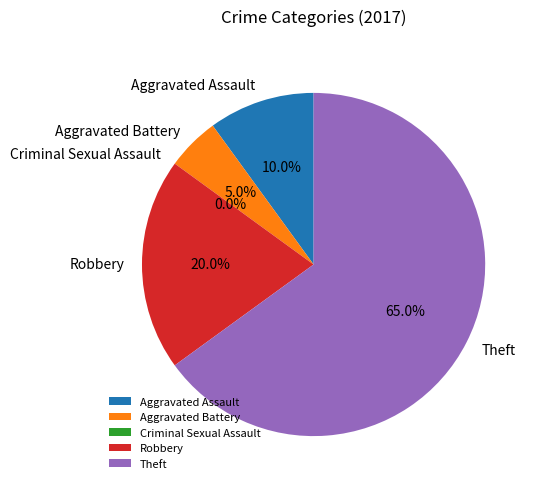

How much of the chart is everything except Aggravated Assault?

90.0%